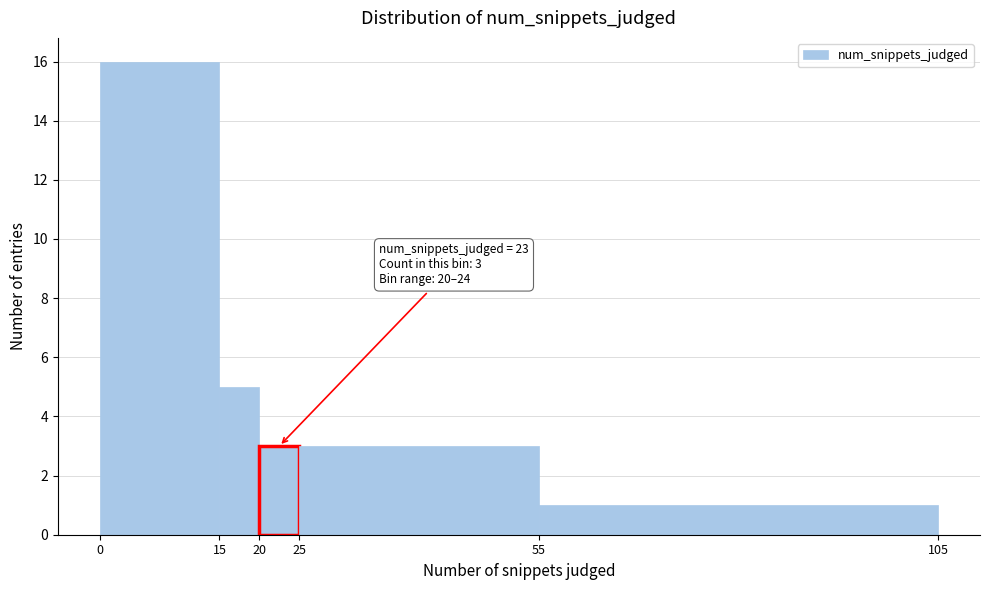

Which range on the x-axis has the tallest bar?

0 to 15